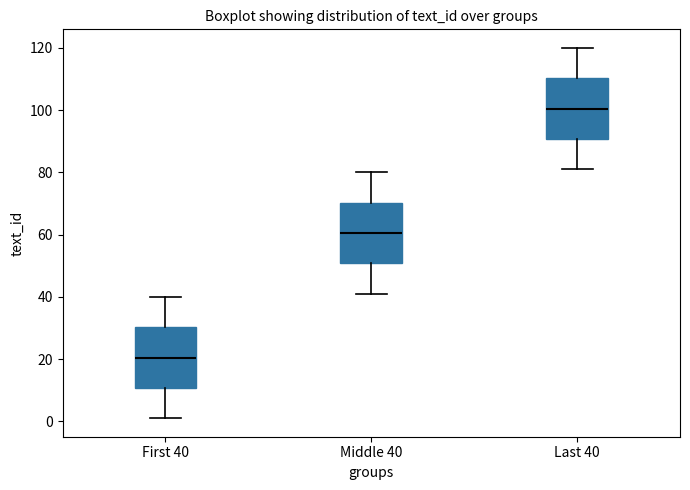

Reading left to right, read every box against the y-axis: the position of its median line, the range the box covers, and the ends of its whiskers. The values are not printed on the chart, so give them approximately, as read against the axis.

First 40: median 20, box 10 to 30, whiskers 2 to 40
Middle 40: median 60, box 50 to 70, whiskers 42 to 80
Last 40: median 100, box 90 to 110, whiskers 82 to 120